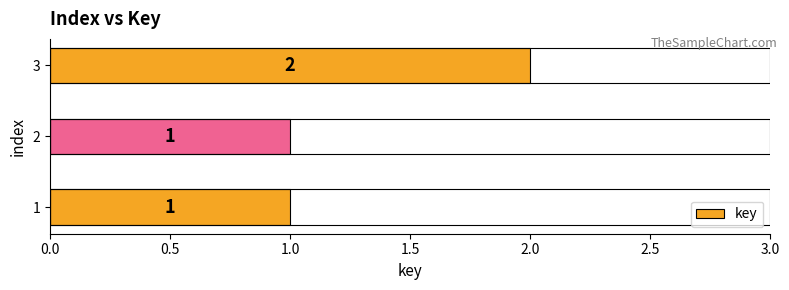

How many bars are there in total?

3